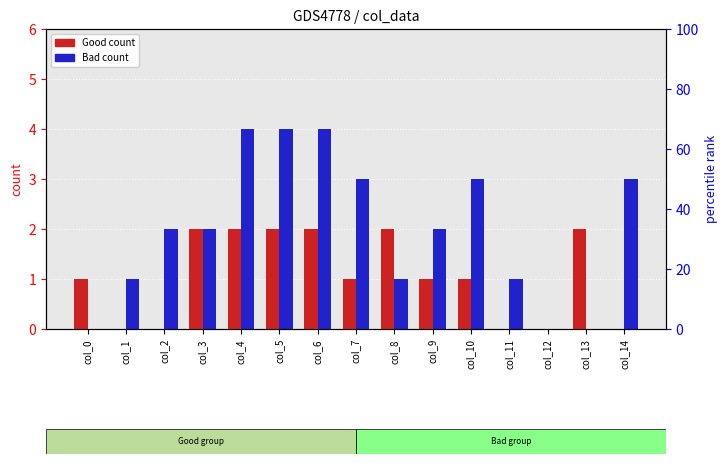

Which category has the highest value in the Bad (col_3) series?

col_4